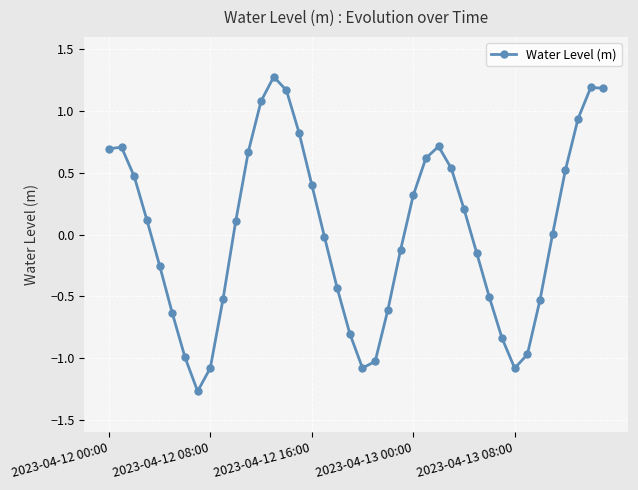

How many interior local valleys (lower than both neighbors) does the data have?

3